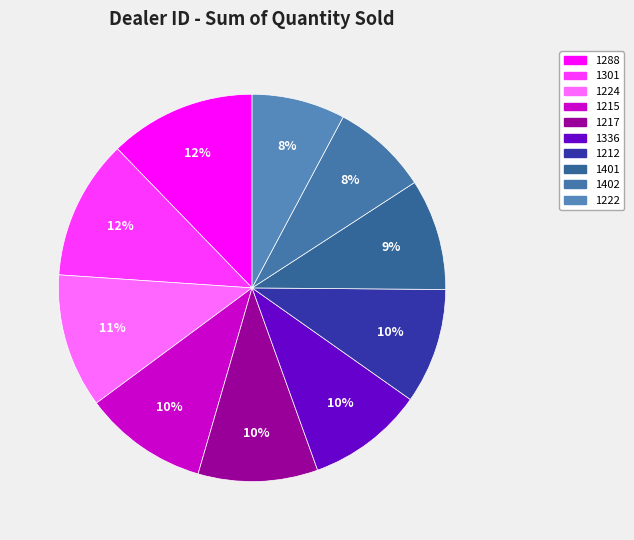

Between 1224 and 1402, which is larger?

1224